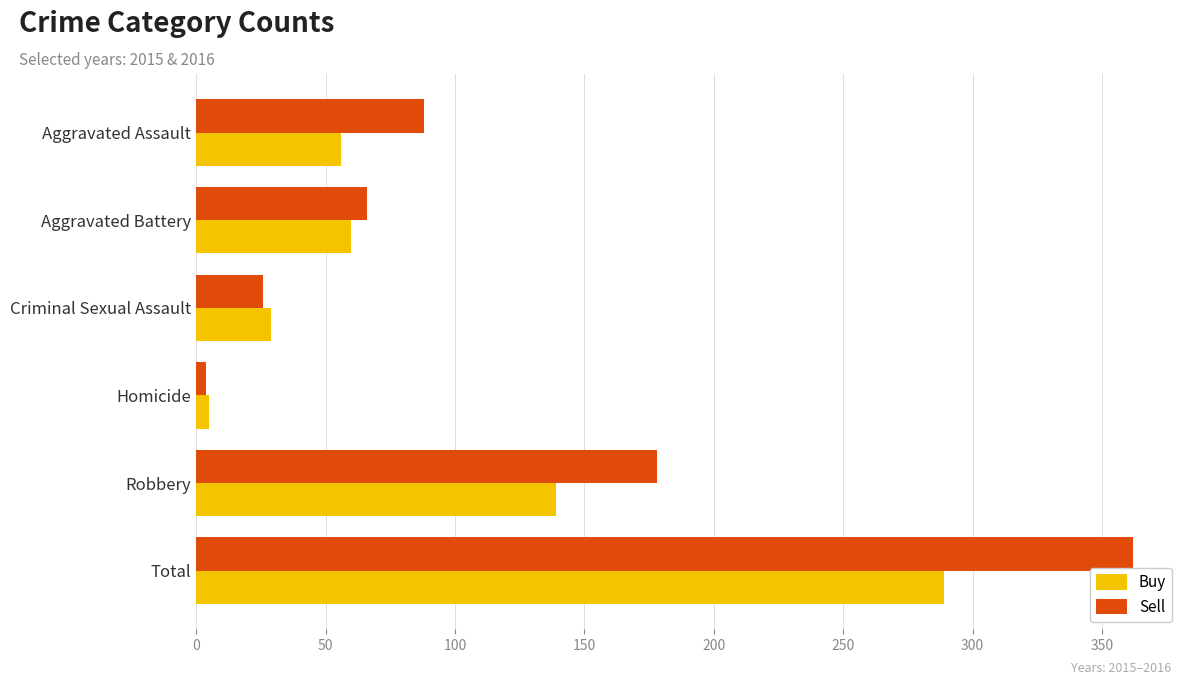

Rank the categories by Buy value from lowest to highest.

Homicide, Criminal Sexual Assault, Aggravated Assault, Aggravated Battery, Robbery, Total